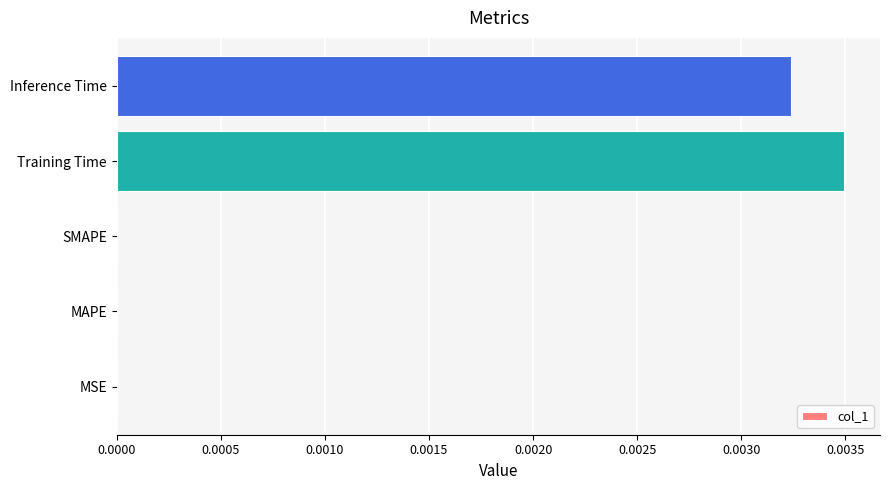

How many distinct data groups are displayed?

1